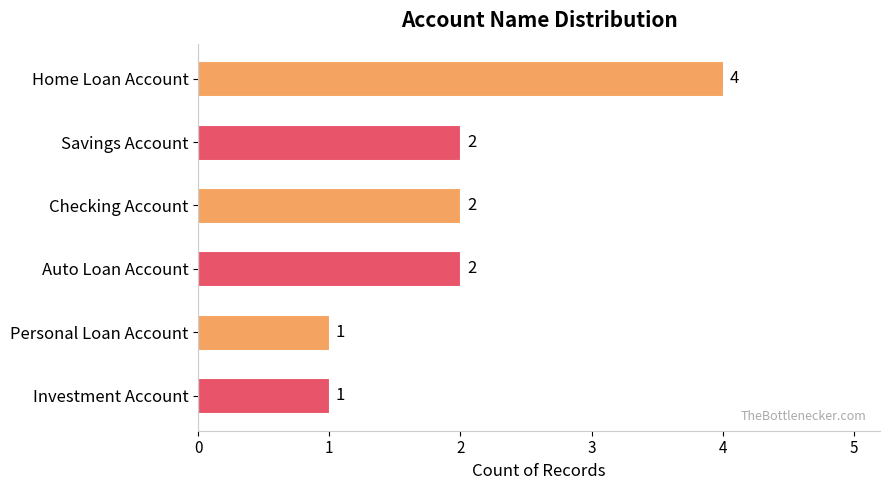

How many values are between 1 and 2?

5